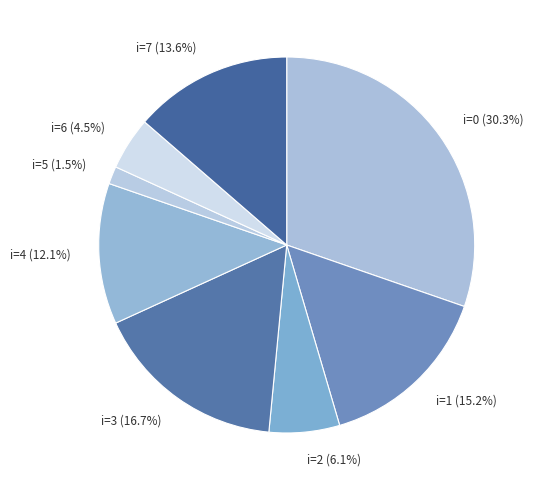

Which slice is the smallest?

i=5 (1.5%)